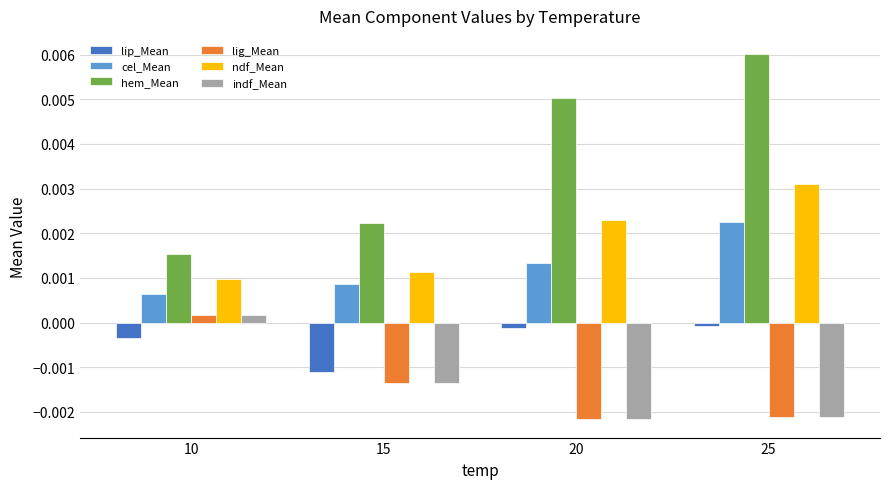

The value of lip_Mean at 25 is -0.0. True or false?

True